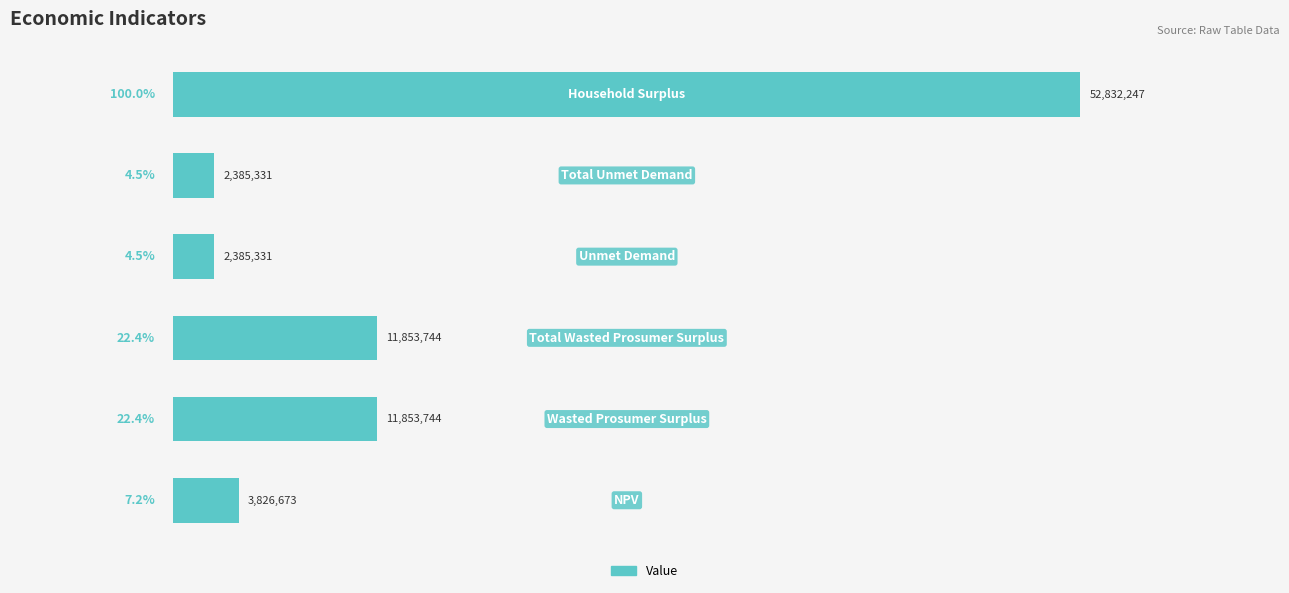

Reading bottom to top, transcribe all the data shown in this chart.

3826672.8	11853743.5	11853743.5	2385331.1	2385331.1	52832247.5